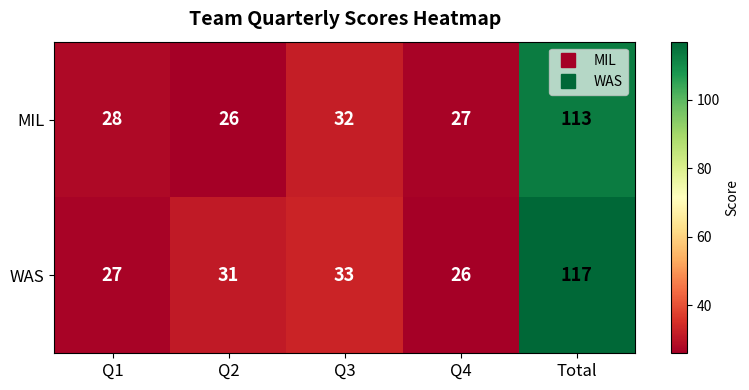

How many distinct data groups are displayed?

2